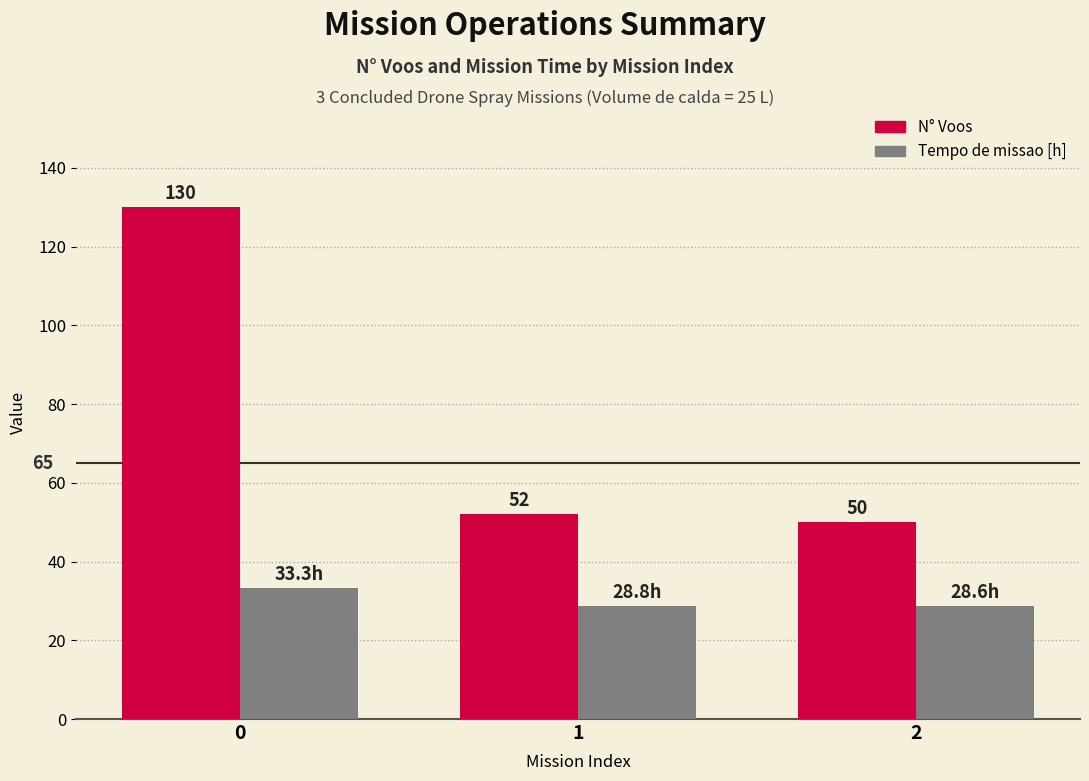

Read the Tempo de missao [h] value at 0.

33.3